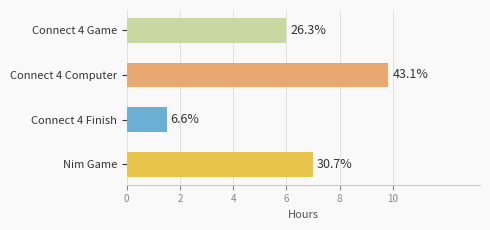

Does the chart contain any negative values?

No